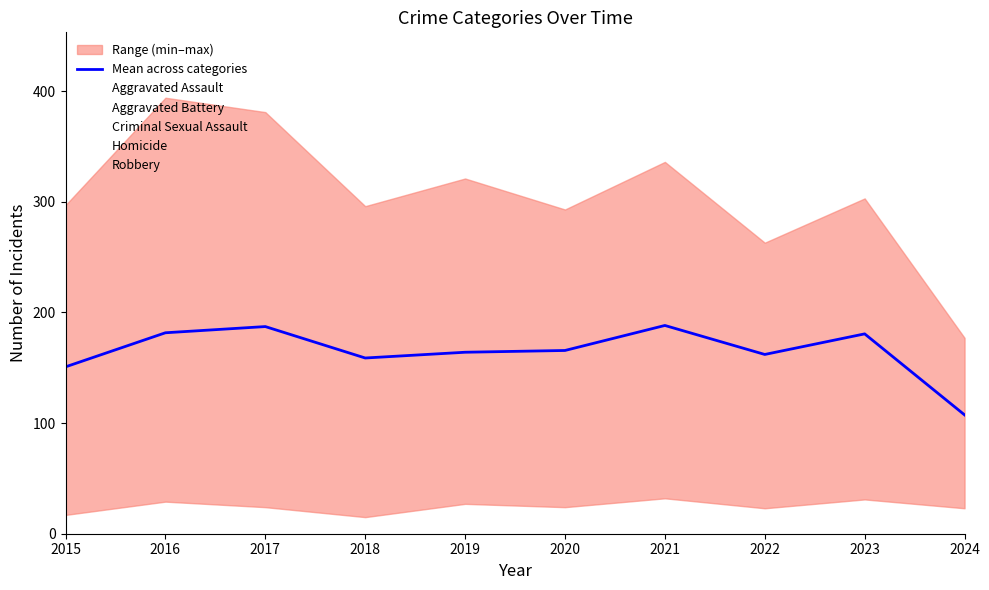

List the labels in order of value, smallest first.

2024, 2015, 2018, 2022, 2019, 2020, 2023, 2016, 2017, 2021